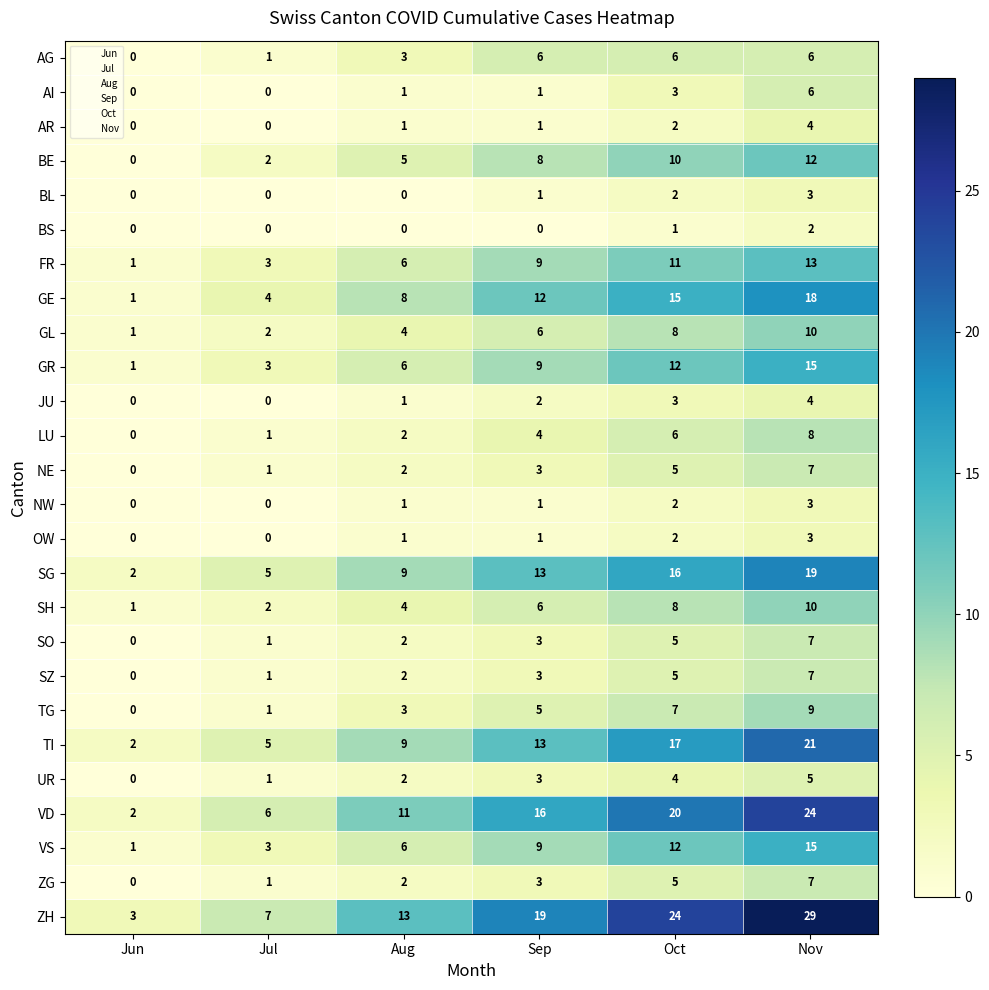

How many data points in BE are less than 8?

3